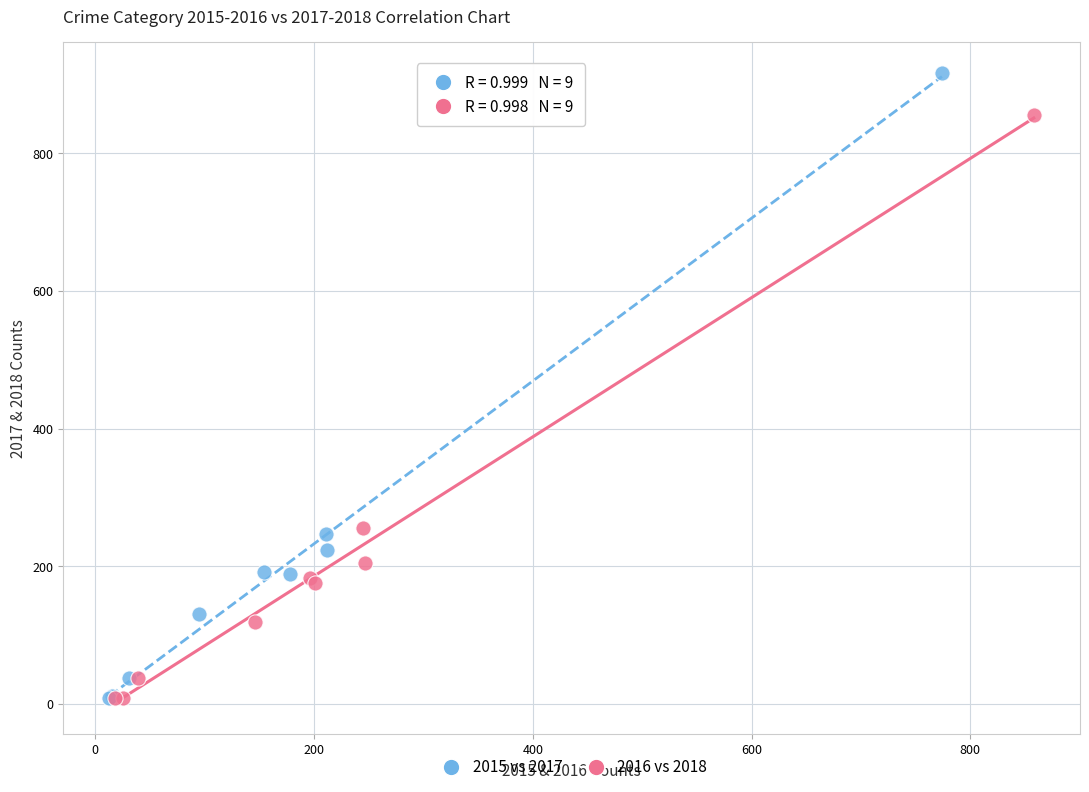

Which series reaches the maximum Y coordinate?

2015 vs 2017